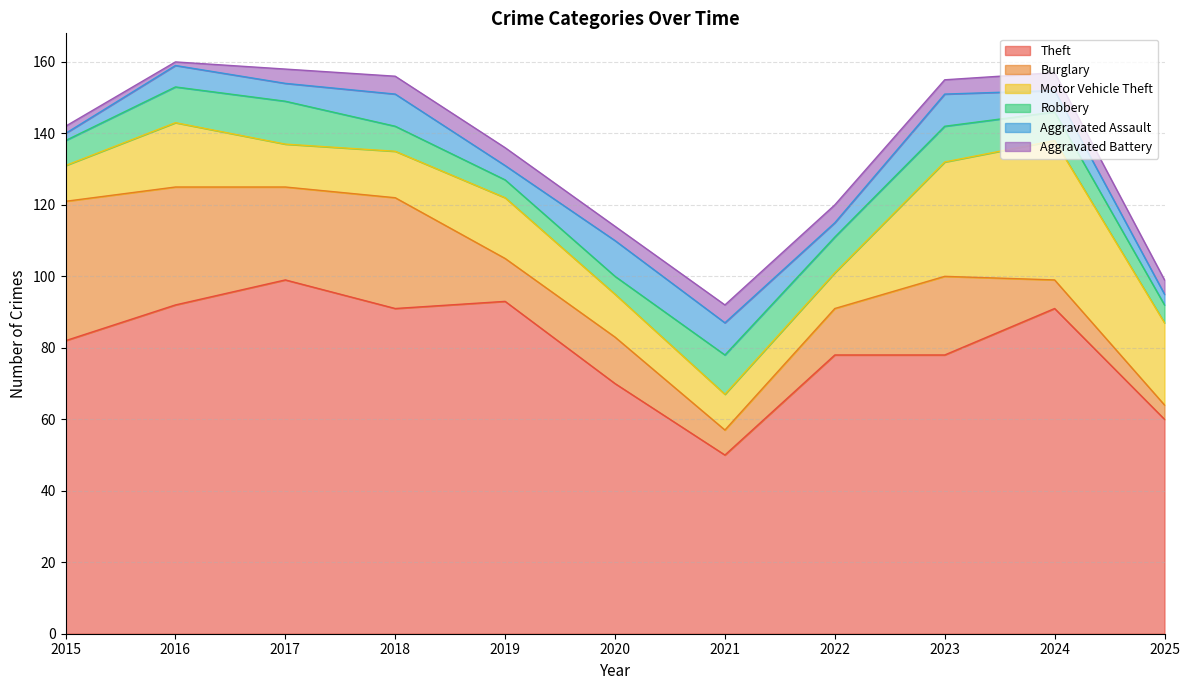

Reading left to right, extract all data points from this chart.

Theft: 82	92	99	91	93	70	50	78	78	91	60
Burglary: 39	33	26	31	12	13	7	13	22	8	4
Motor Vehicle Theft: 10	18	12	13	17	12	10	10	32	39	23
Robbery: 7	10	12	7	5	5	11	10	10	8	5
Aggravated Assault: 2	6	5	9	4	10	9	4	9	6	3
Aggravated Battery: 2	1	4	5	5	4	5	5	4	5	4